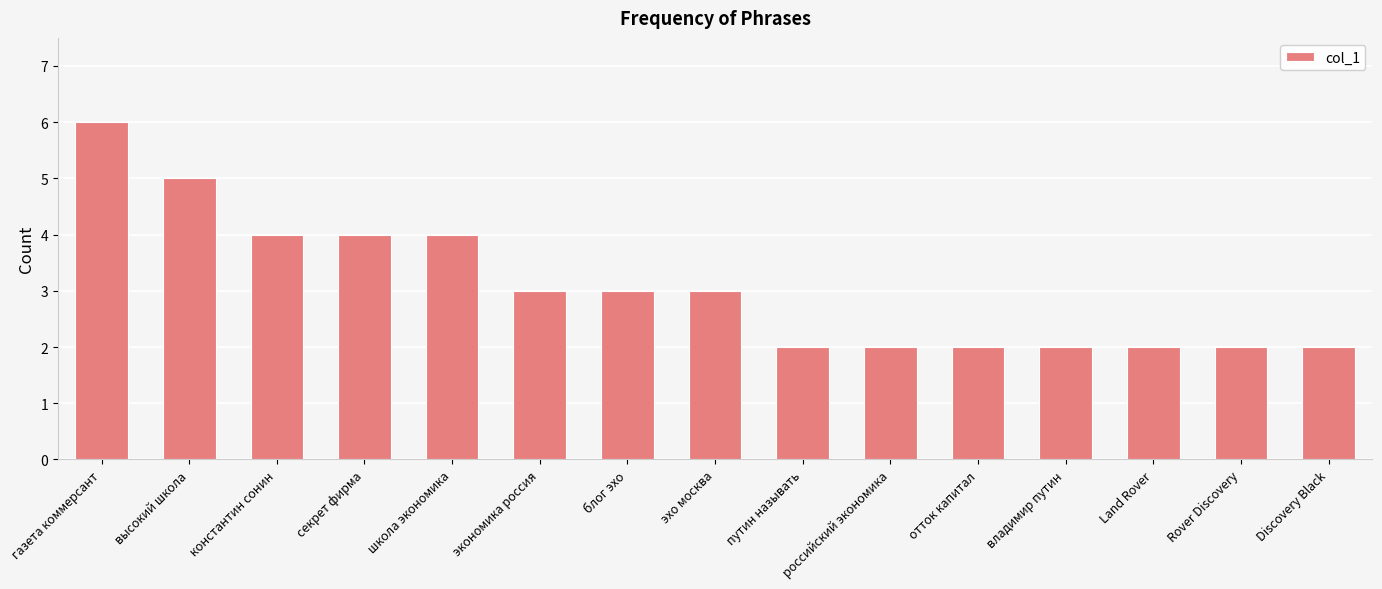

Approximately how many times larger is the value at отток капитал compared to российский экономика?

1.0